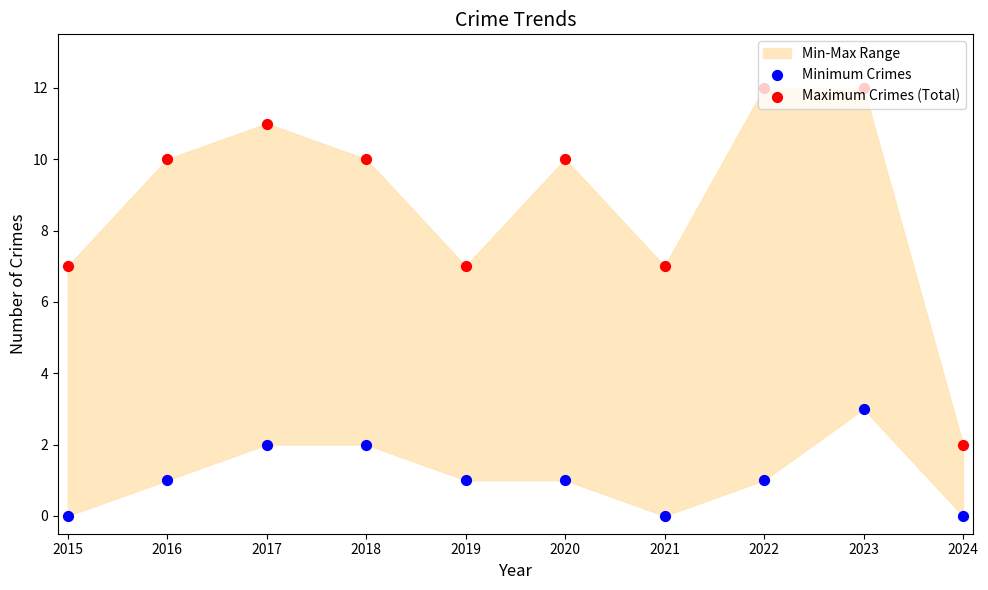

Is the value of Minimum Crimes at 2017 greater than the value of Maximum Crimes (Total) at 2016?

No